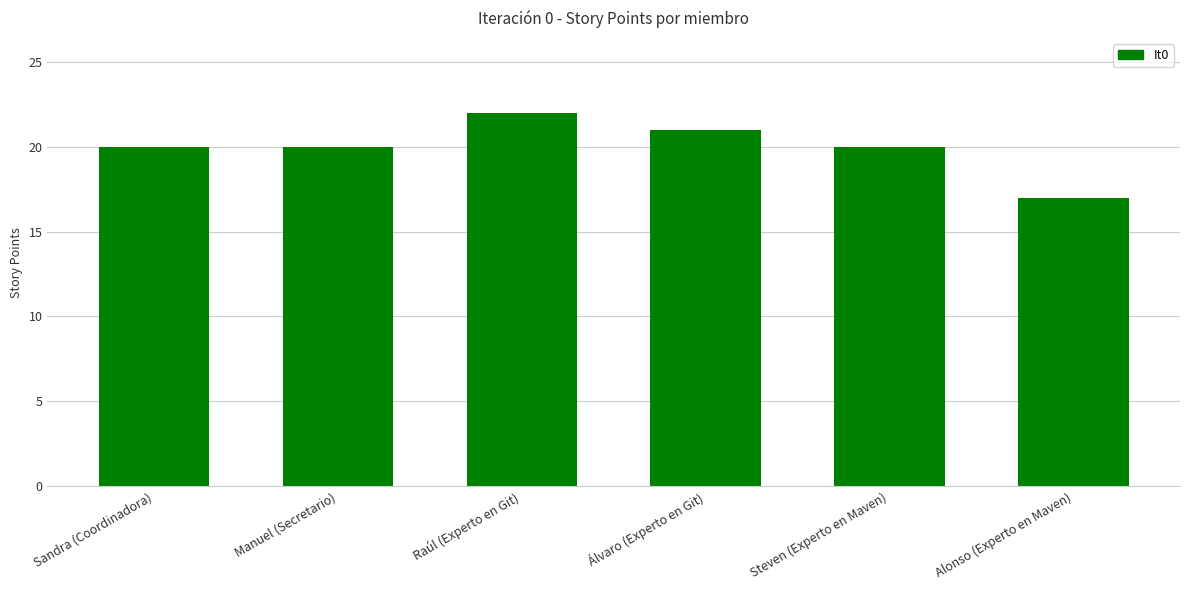

What position from the right is Álvaro (Experto en Git)?

3